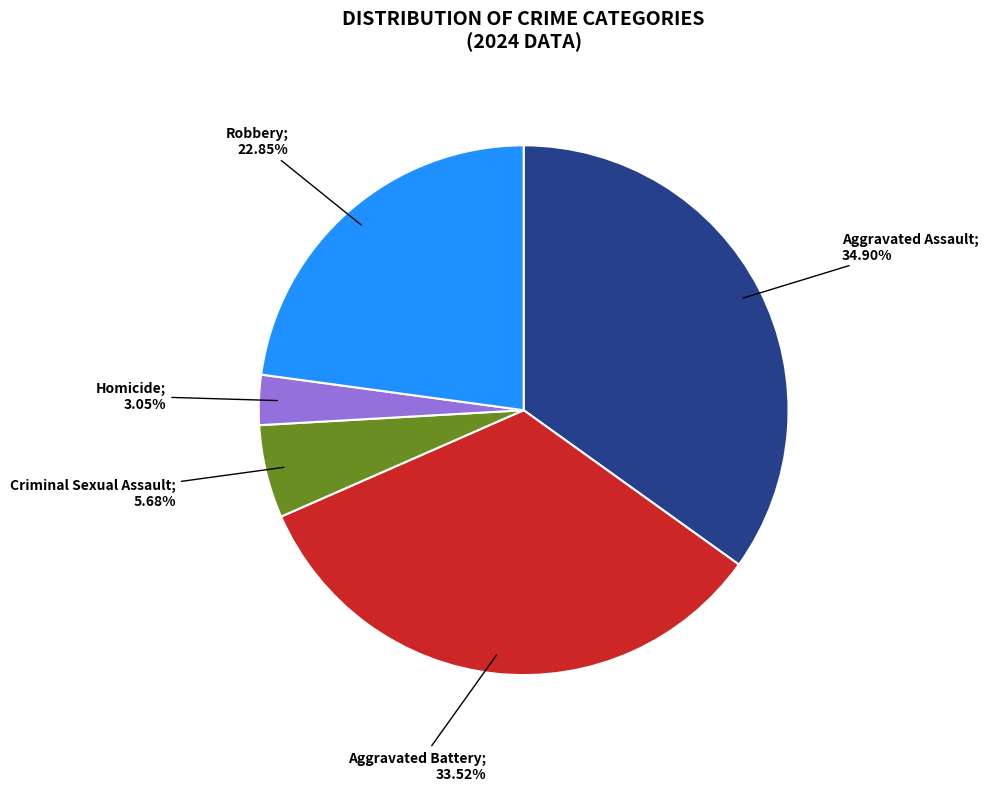

Is there a majority slice in this chart?

No